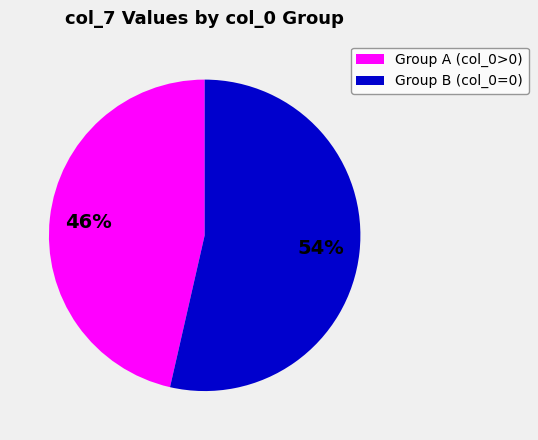

Rank the categories by value from highest to lowest.

Group B (col_0=0), Group A (col_0>0)